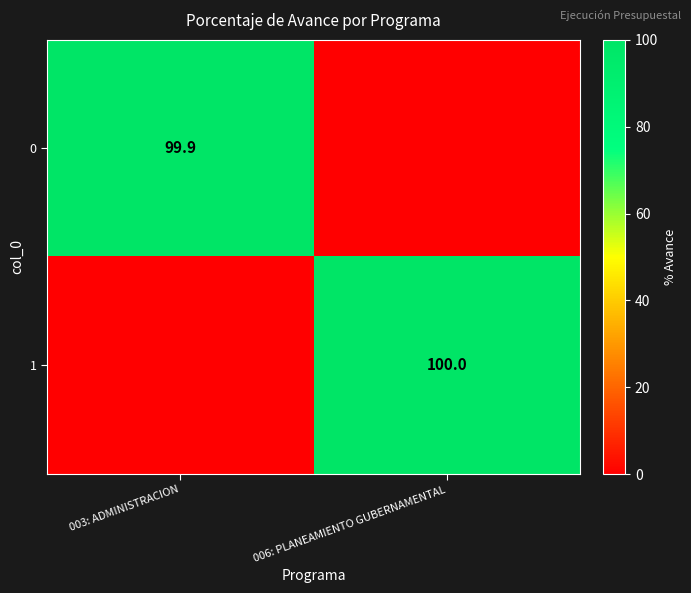

The value of 0 at 003: ADMINISTRACION is 99.9. True or false?

True